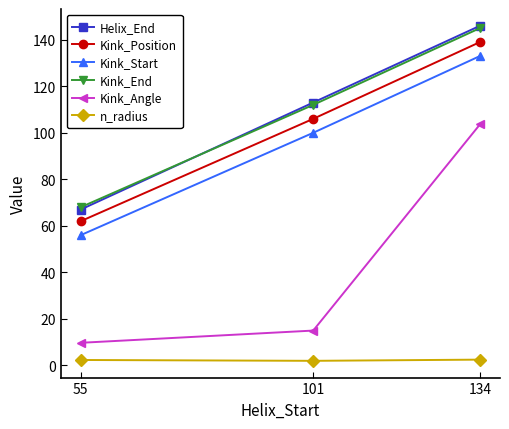

What is the minimum value for Kink_Position?

62.0